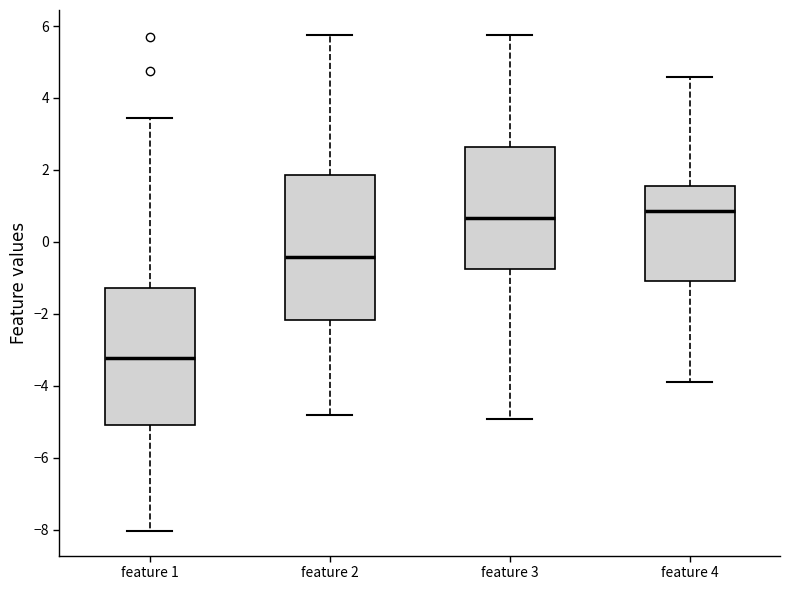

Where is the lower edge of the box for feature 2 on the y-axis? The values are not printed on the chart, so give them approximately, as read against the axis.

-2.2